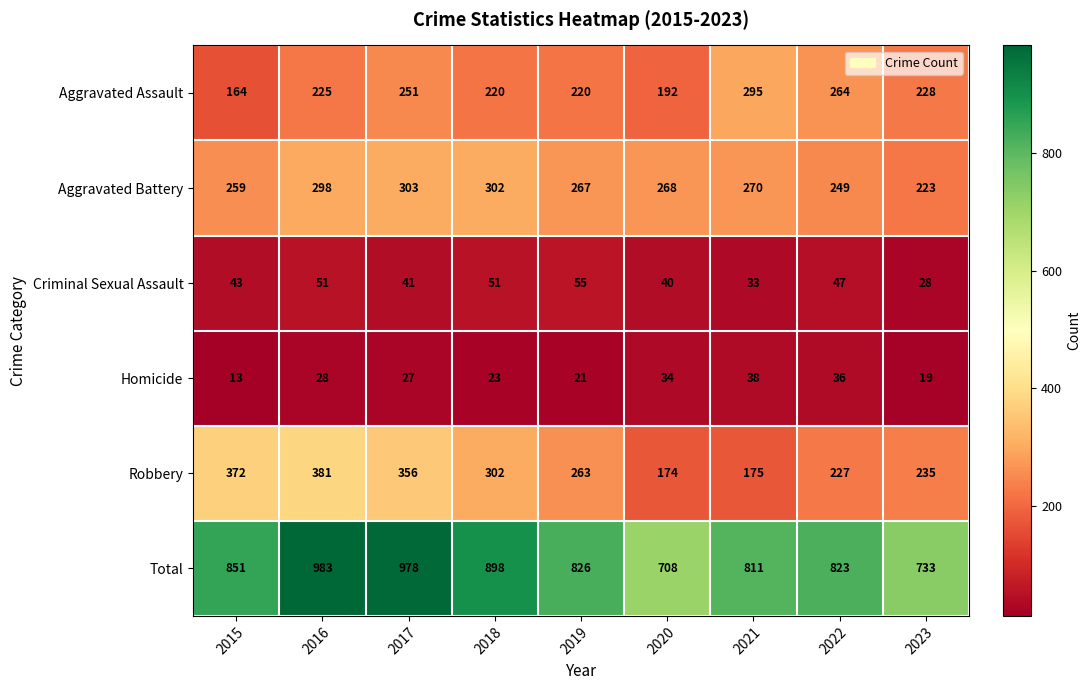

Count the number of data series in this chart.

6